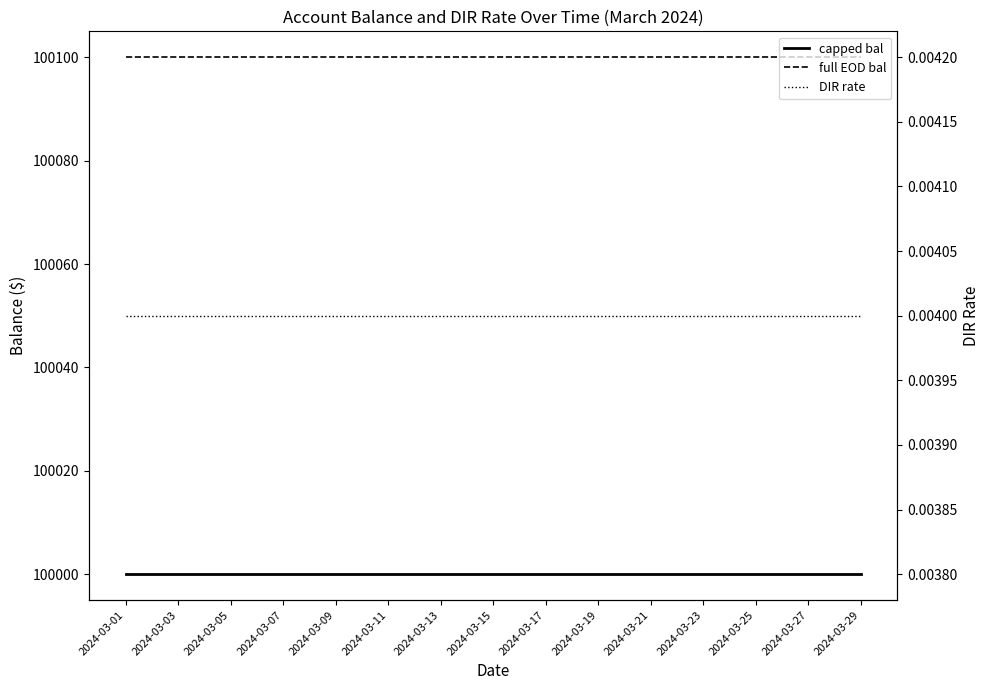

What is the total value across all series at 23?

200100.0